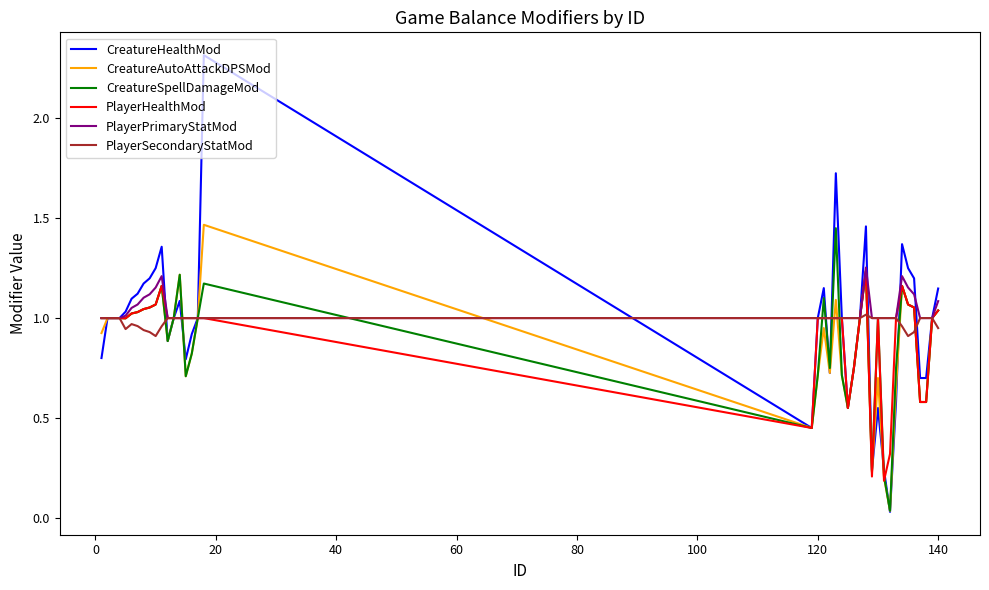

What is the difference between the maximum and minimum values in the PlayerPrimaryStatMod series?

0.3